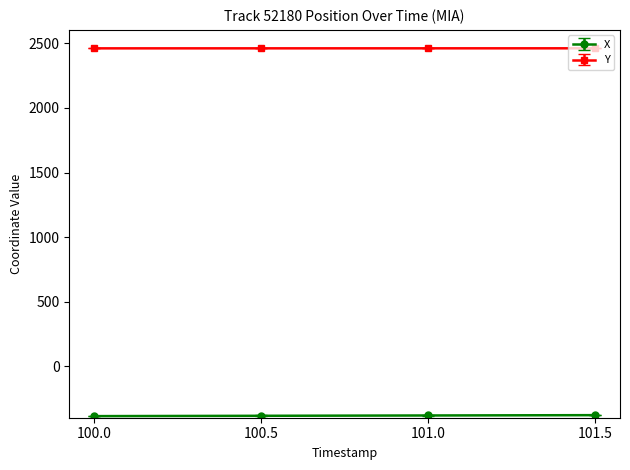

Which series has the largest total across all categories?

Y